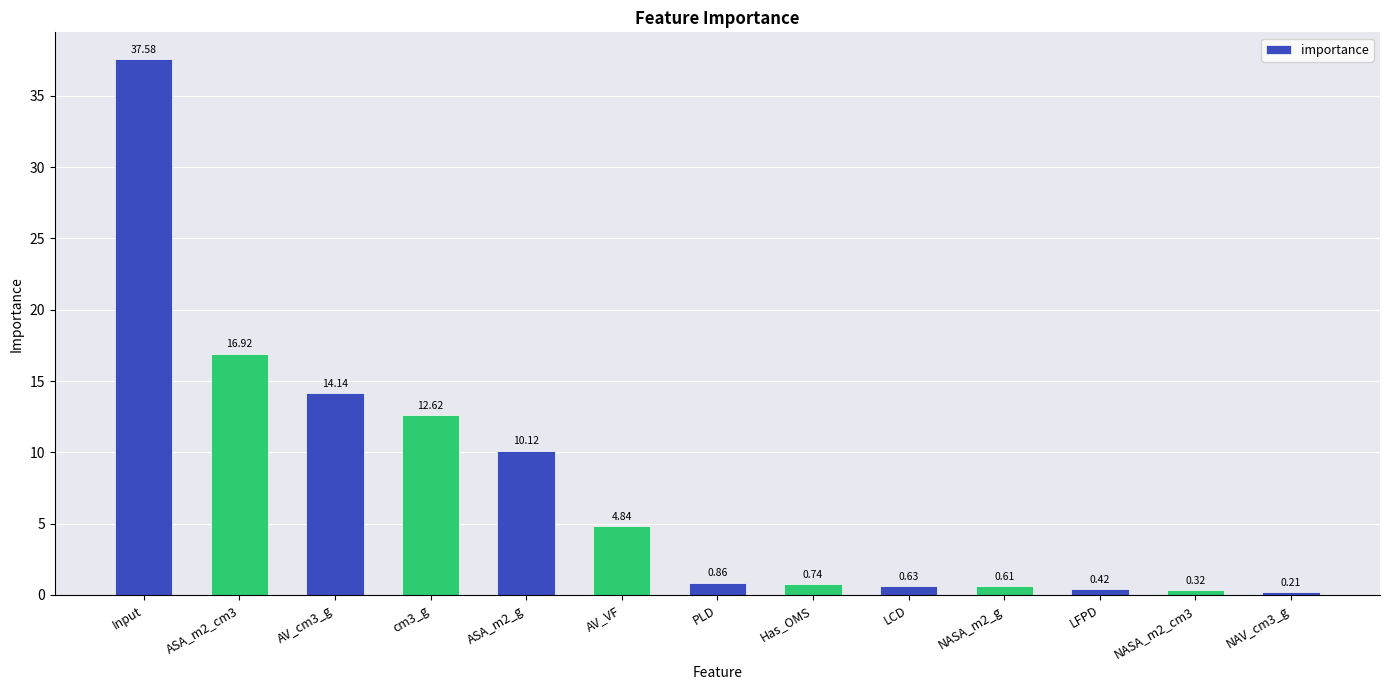

Rank the categories by value from lowest to highest.

NAV_cm3_g, NASA_m2_cm3, LFPD, NASA_m2_g, LCD, Has_OMS, PLD, AV_VF, ASA_m2_g, cm3_g, AV_cm3_g, ASA_m2_cm3, Input